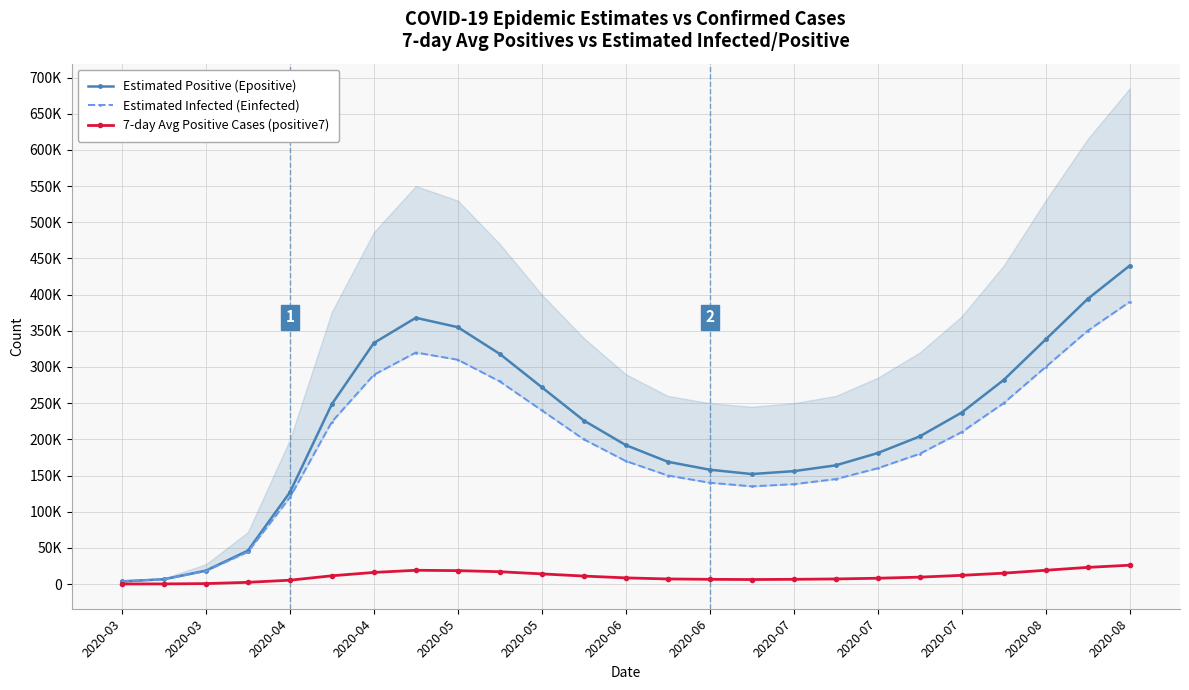

Which series has the largest total across all categories?

Estimated Positive (Epositive)